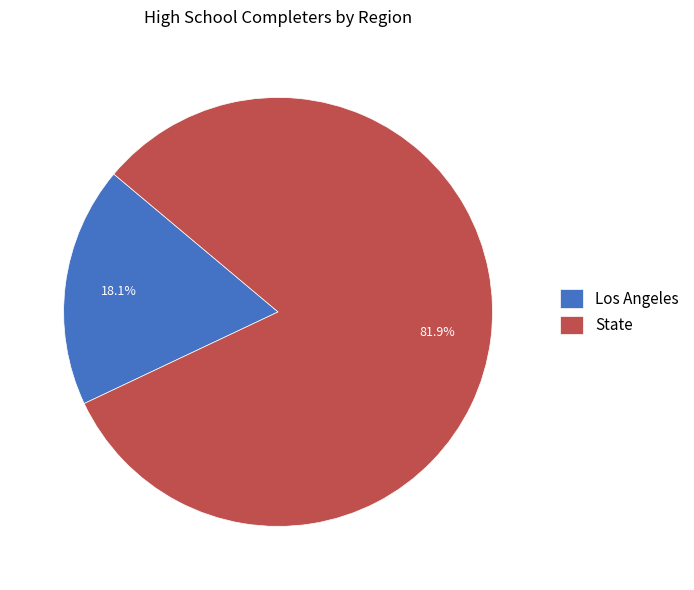

True or false: Los Angeles accounts for 29% of the total.

False